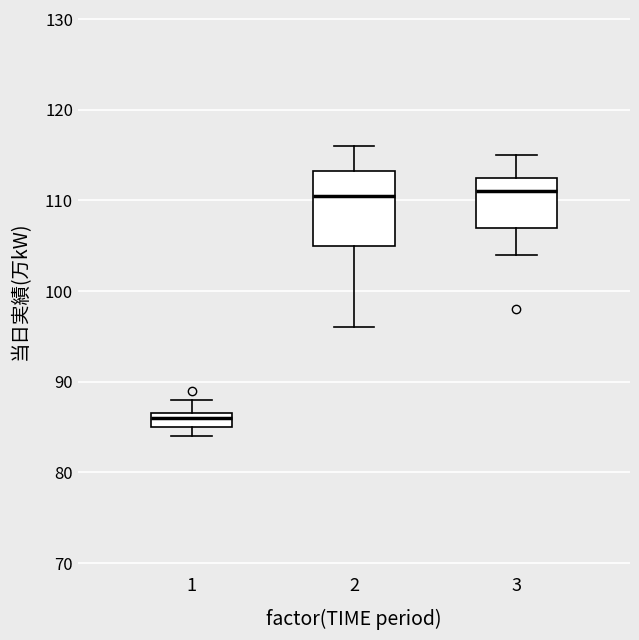

Reading left to right, read every box against the y-axis: the position of its median line, the range the box covers, and the ends of its whiskers. The values are not printed on the chart, so give them approximately, as read against the axis.

1: median 86, box 85 to 87, whiskers 84 to 88
2: median 111, box 105 to 113, whiskers 96 to 116
3: median 111, box 107 to 113, whiskers 104 to 115